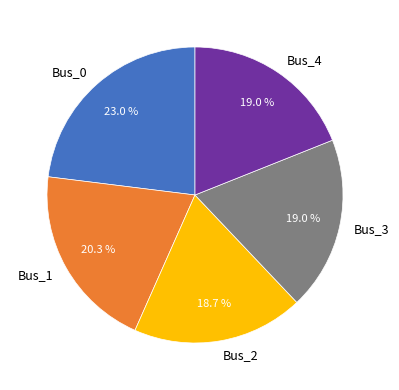

To the nearest percent, what portion does Bus_1 represent?

20%